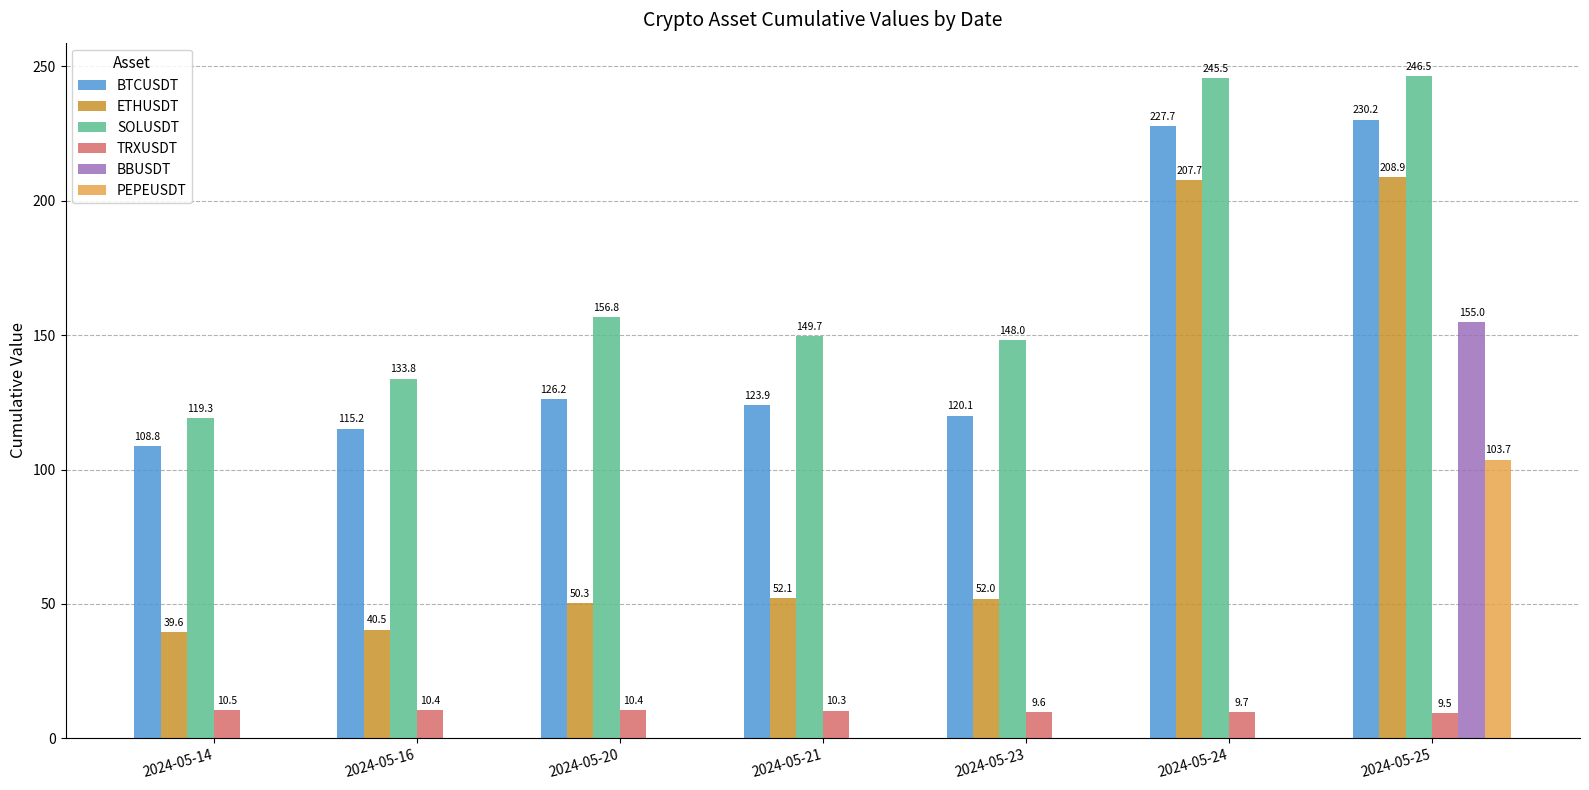

How many groups of bars are there?

7